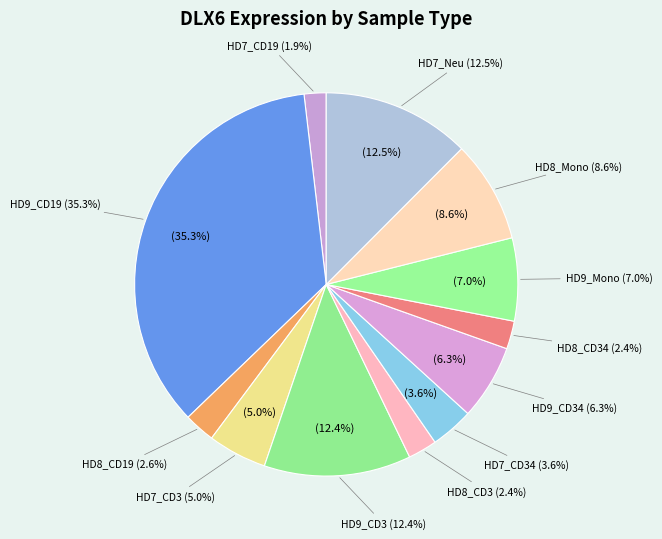

True or false: HD9_CD34 accounts for 6% of the total.

True